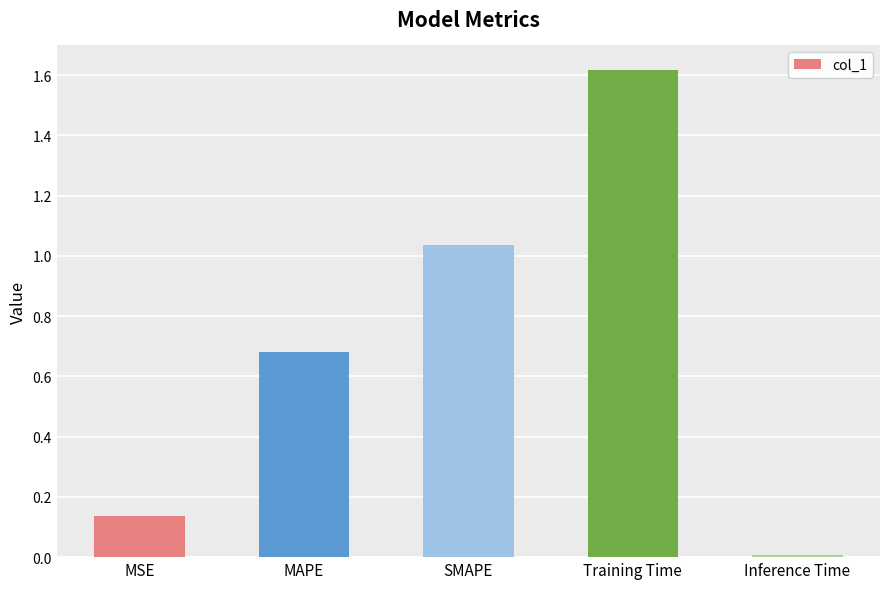

True or false: the data shows 2.5 at Training Time.

False